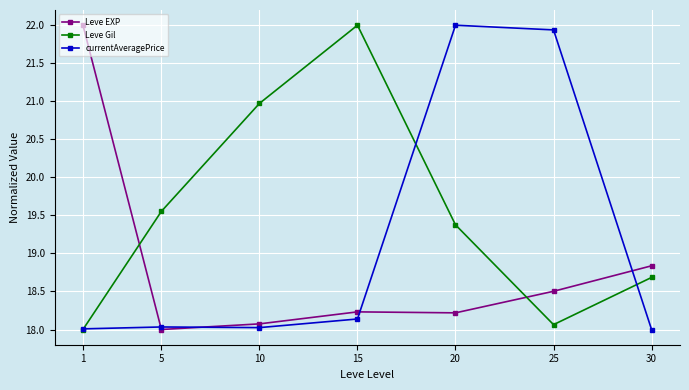

Where is the first local minimum for Leve EXP?

5